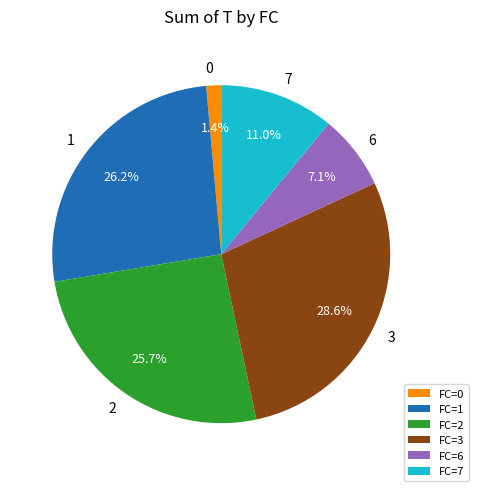

Combined, what portion of the pie is FC=1 and FC=6?

33.3%